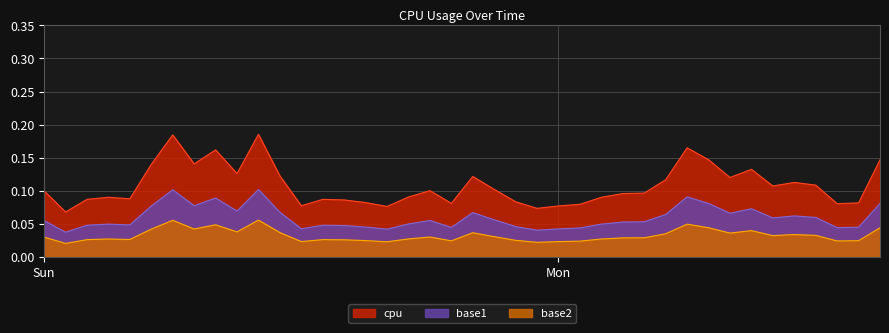

How many values are between 0 and 1?

40